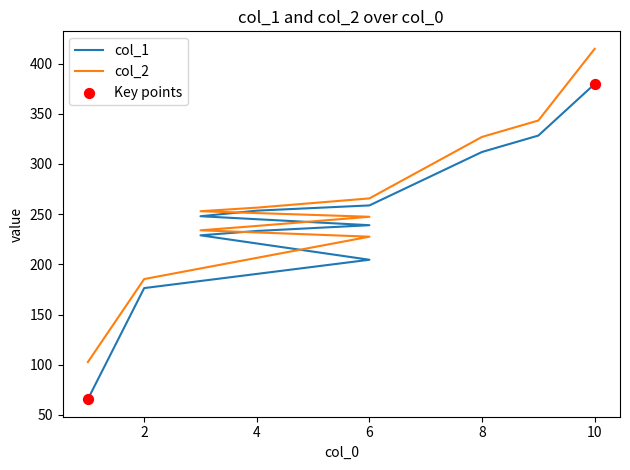

Which series contains the highest Y value?

col_2